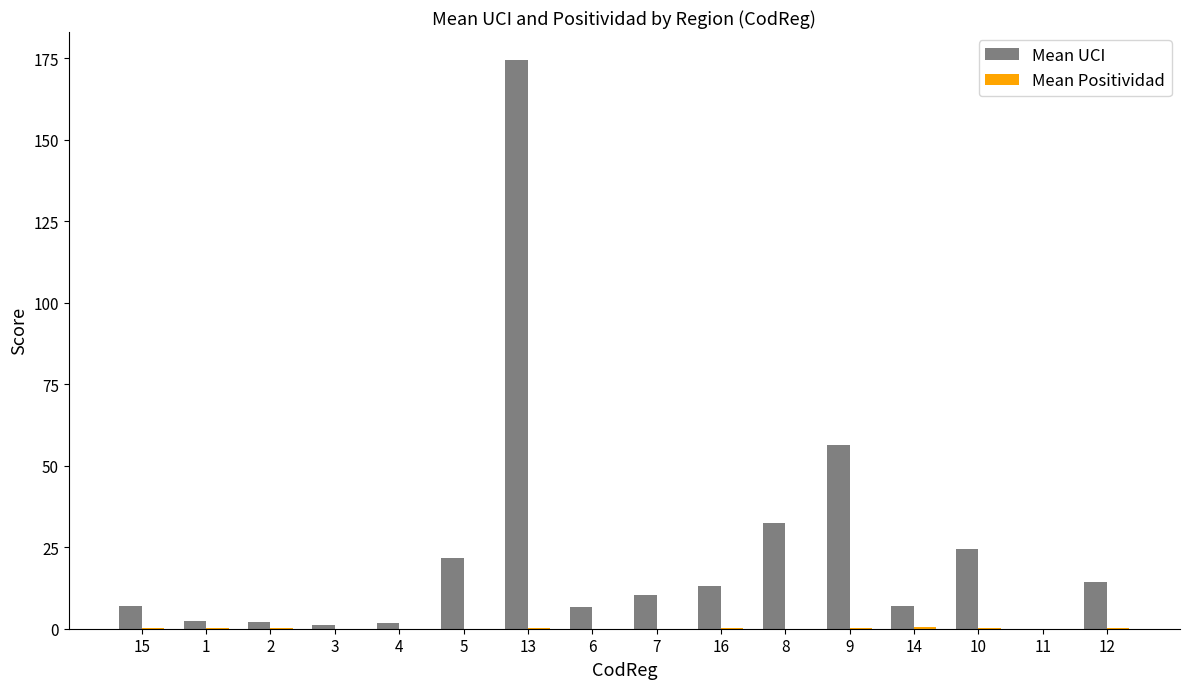

At which category is the sum across all series the highest?

13